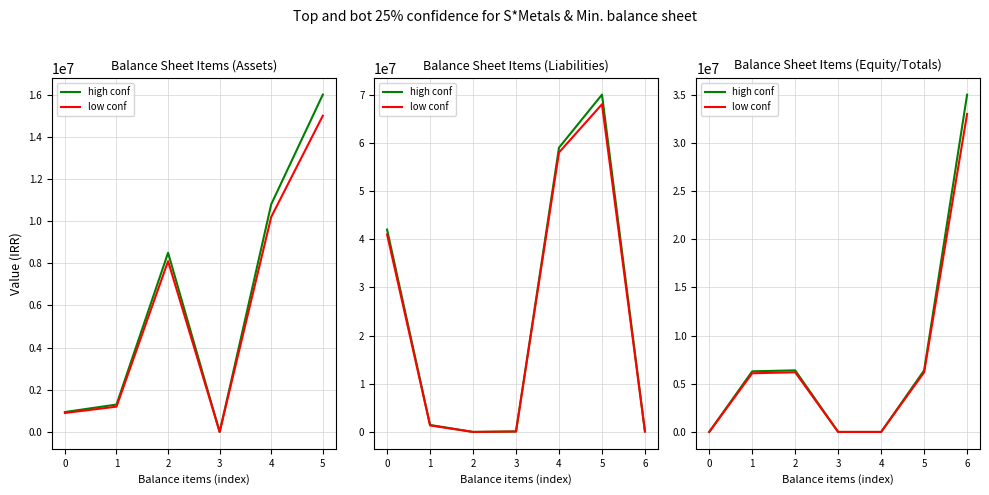

True or false: high conf and low conf cross at least once.

False